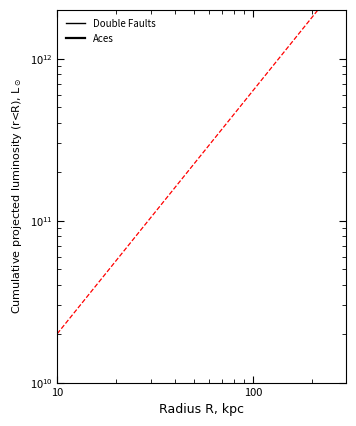

True or false: Aces has more than 1 interior local peaks.

False